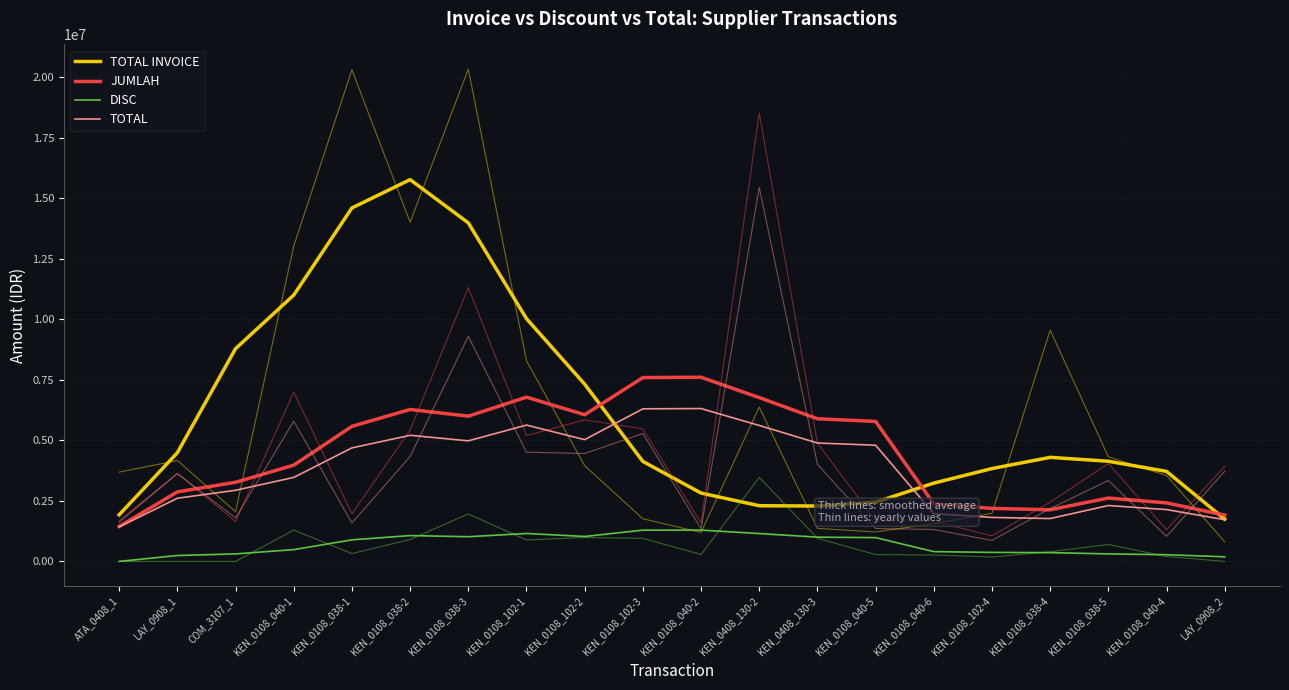

Which category has the lowest value in the JUMLAH series?

ATA_0408_1